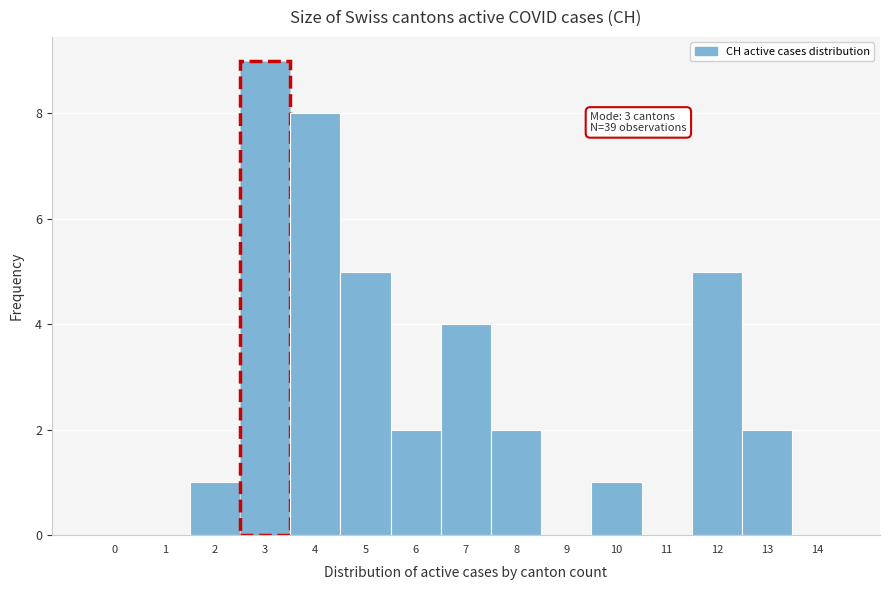

Reading right to left, transcribe all the data shown in this chart.

14=0	13=2	12=5	11=0	10=1	9=0	8=2	7=4	6=2	5=5	4=8	3=9	2=1	1=0	0=0